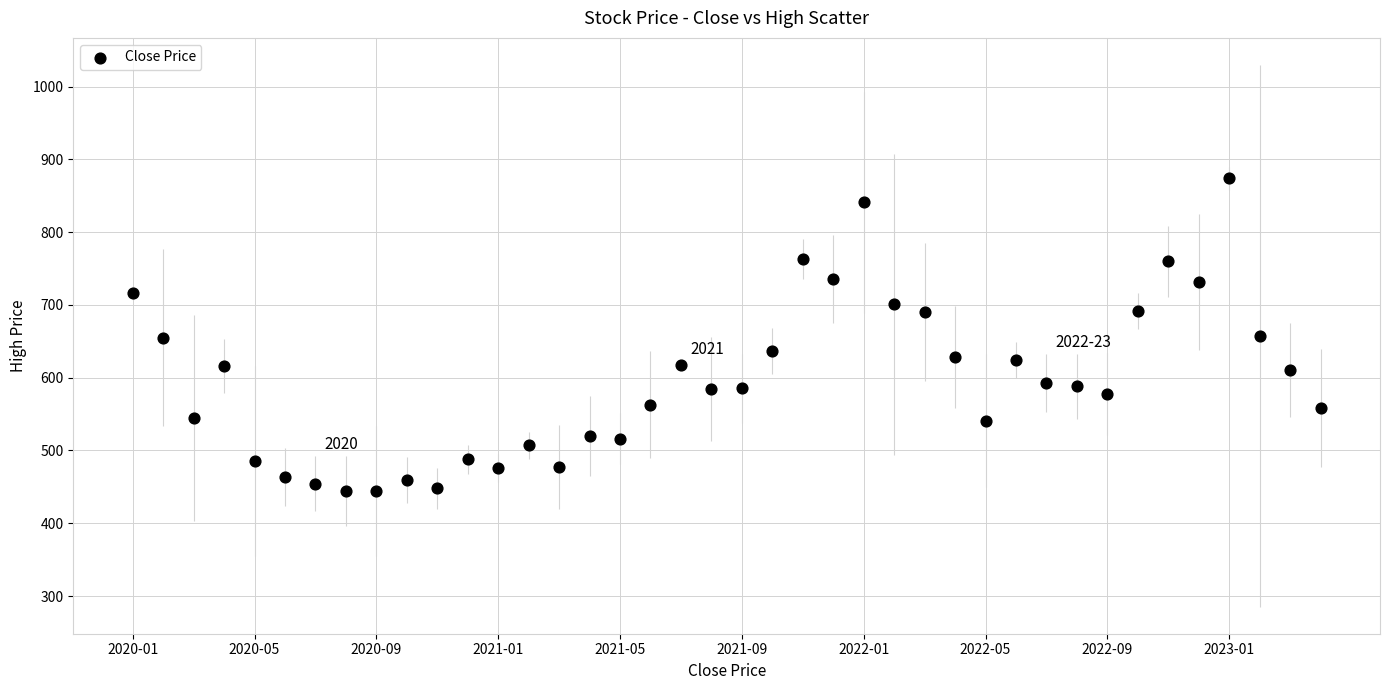

What is the range of Y values (max minus min)?

429.8